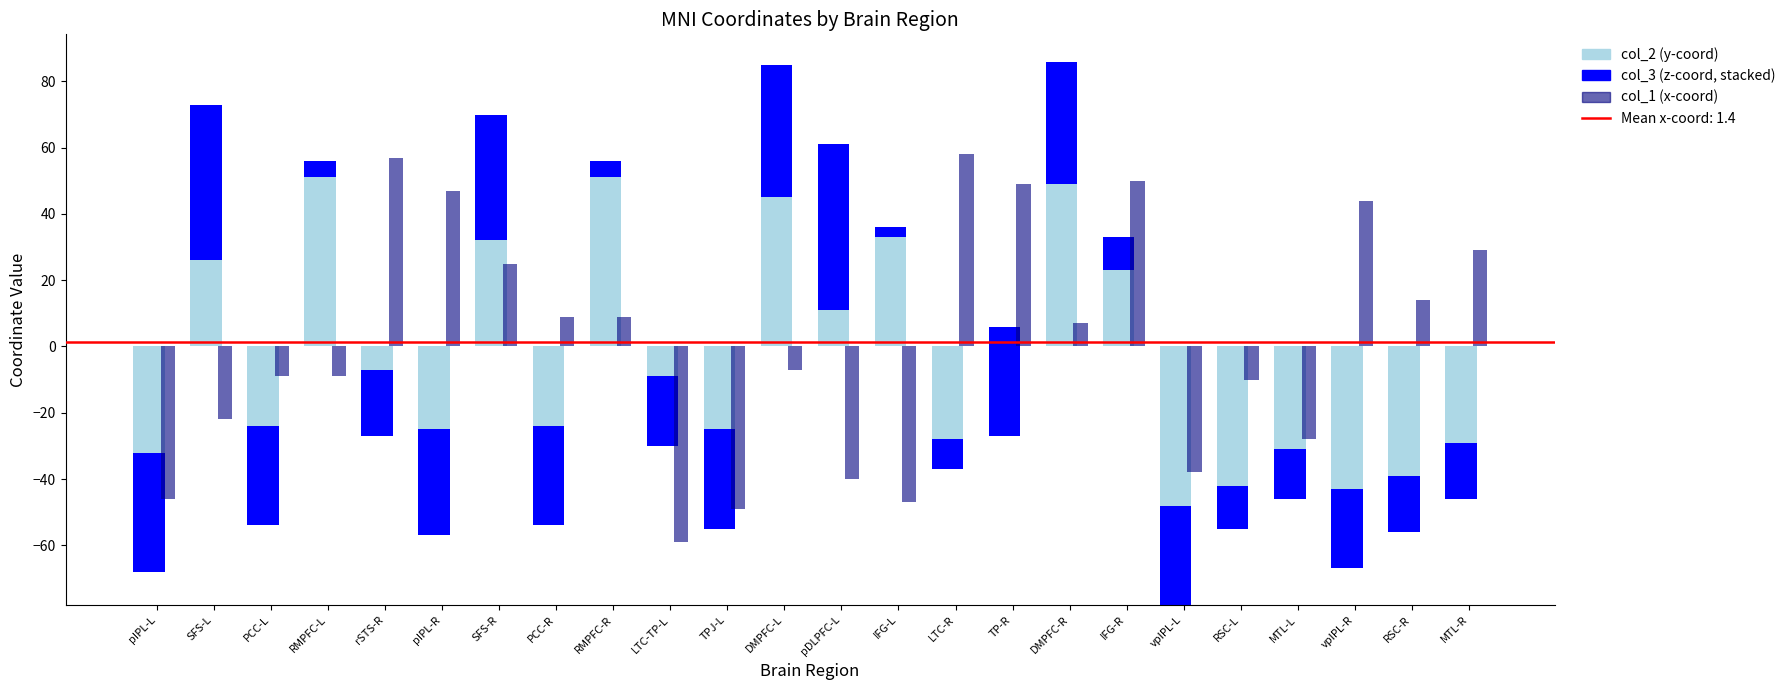

Is the value of col_2 (y) at LTC-R greater than the value of col_3 (z) at IFG-L?

No